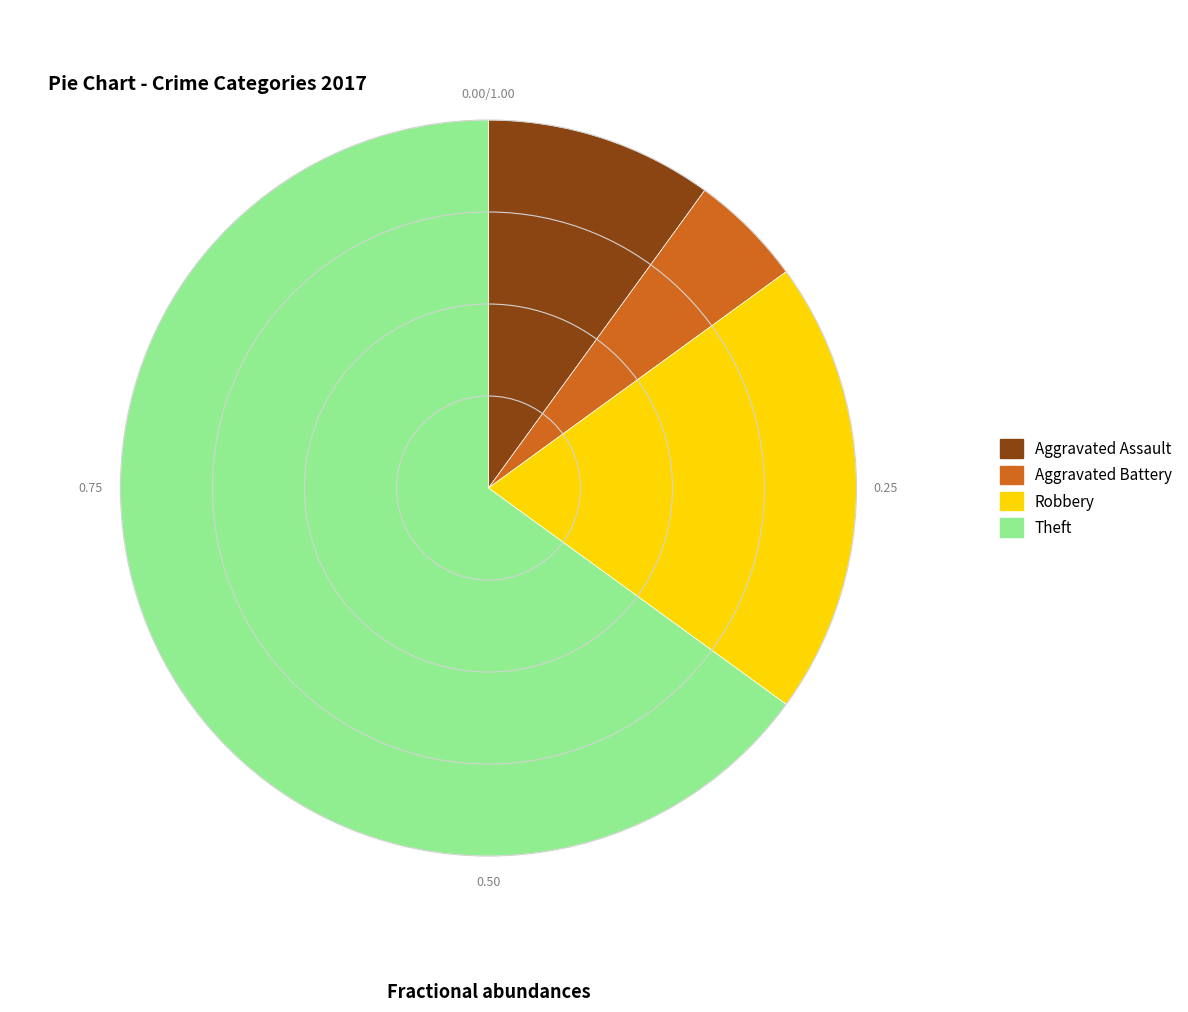

Is there a majority slice in this chart?

Yes